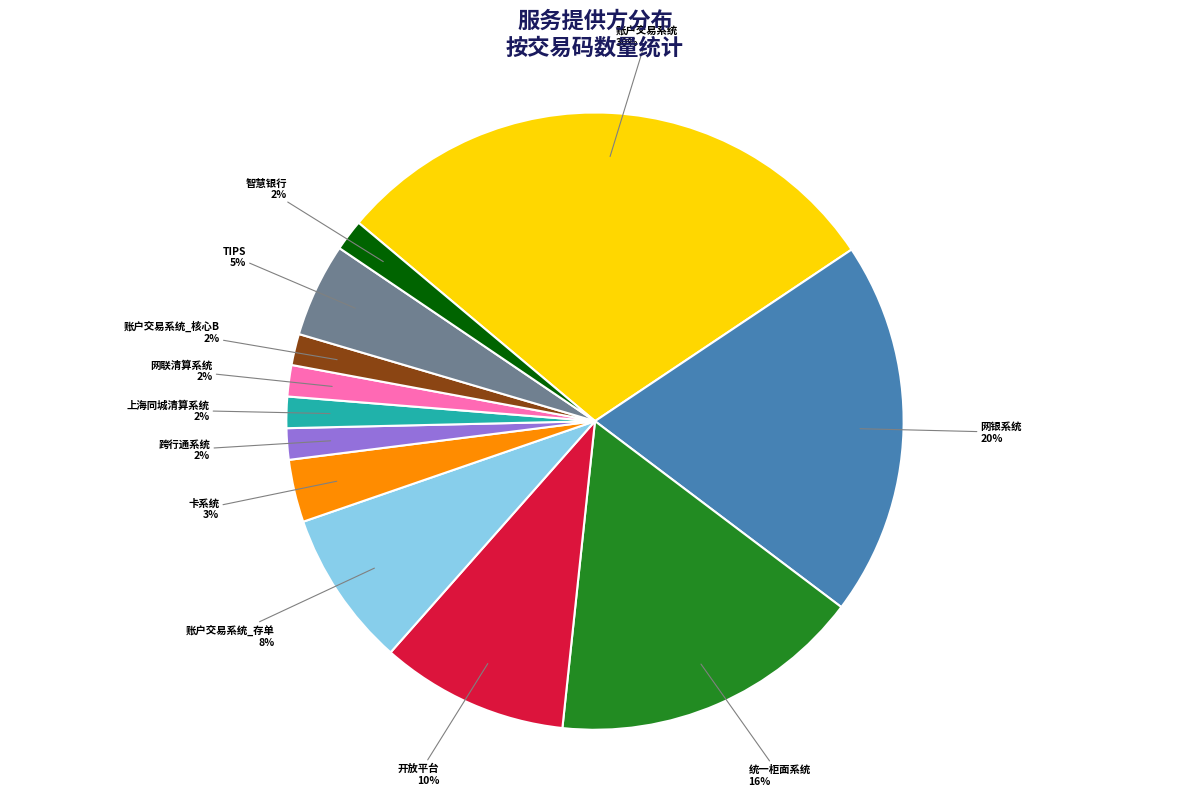

Combined, do 开放平台 and 账户交易系统_核心B account for over 50%?

No